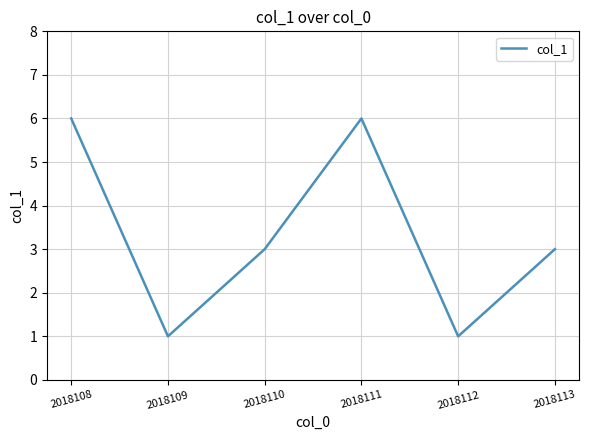

How many interior local valleys (lower than both neighbors) does the data have?

2